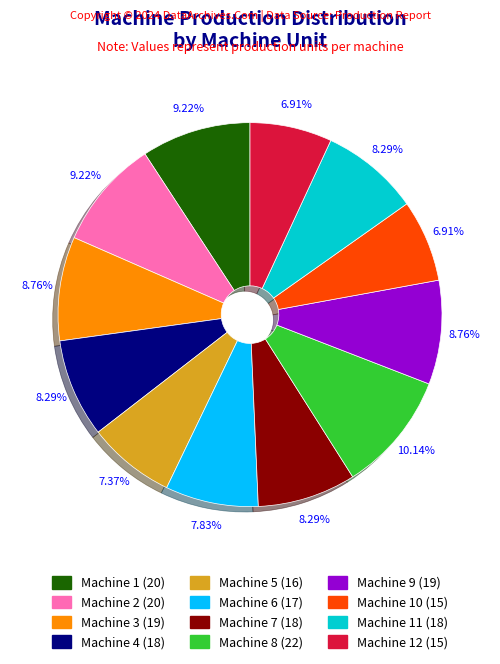

Does any single category account for the majority?

No